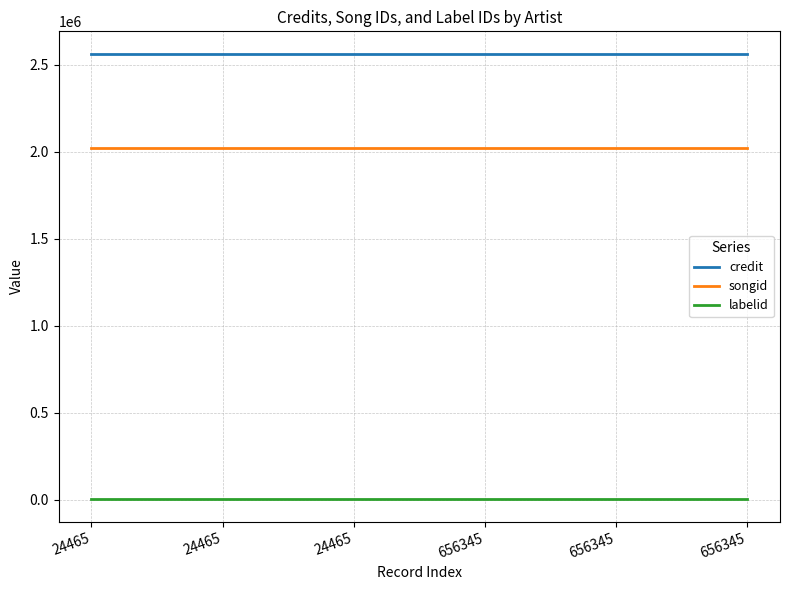

Is this an area chart (filled region under the line)?

No